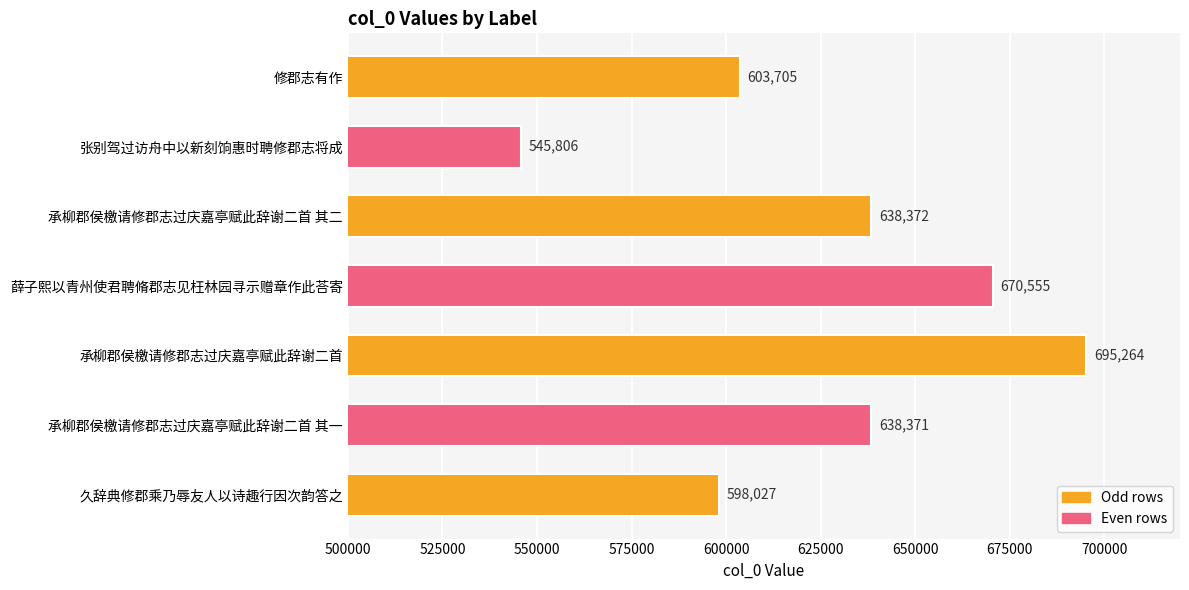

How many bars are there in total?

7